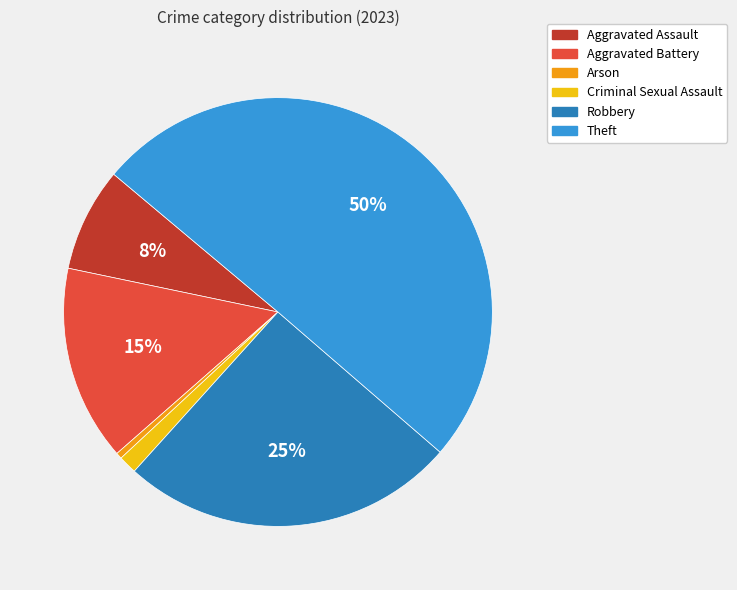

To the nearest percent, what is the difference between the Arson and Robbery slice percentages?

25%